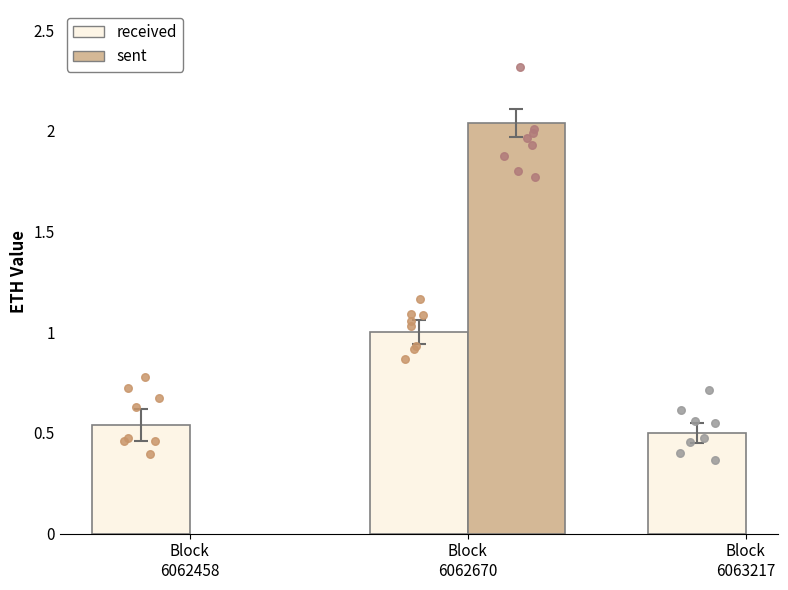

At how many categories does at least one series exceed 1?

1